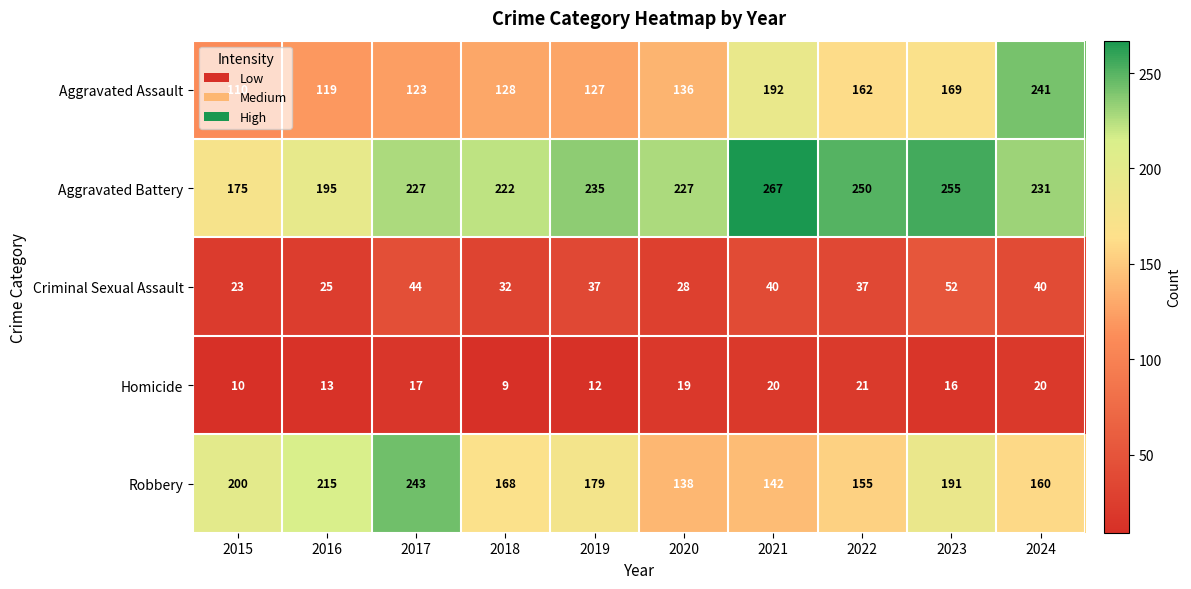

The value of Homicide at 2016 is 13. True or false?

True